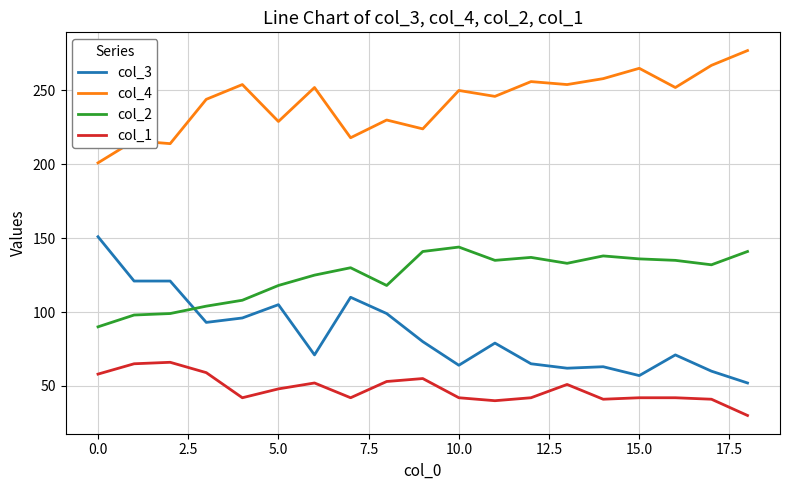

Count the number of categories in the chart.

19